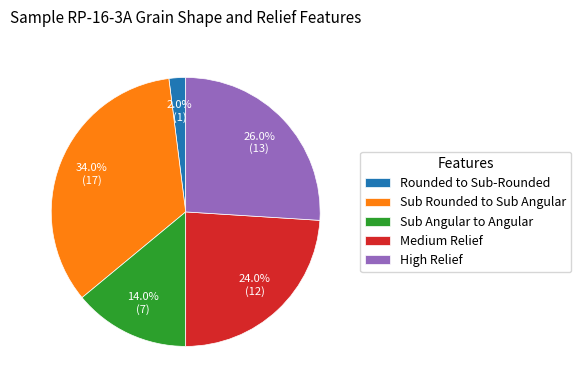

Is it true that High Relief is 14% of the pie?

False